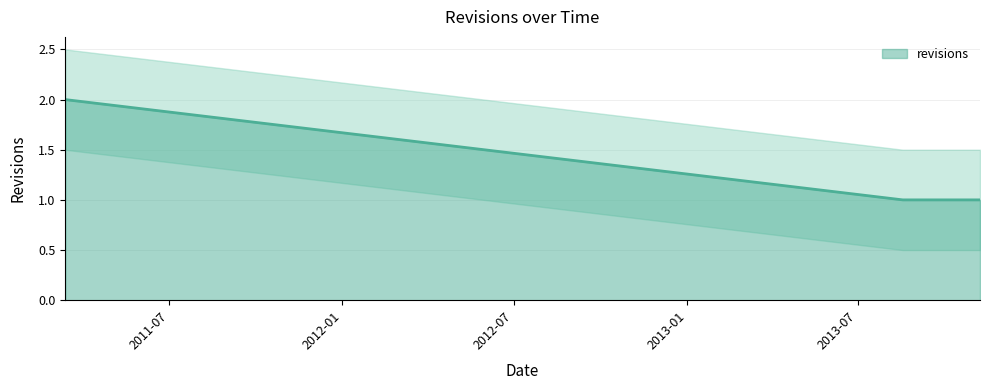

Reading left to right, list all the values displayed in this chart.

2011-03-13=2	2013-08-18=1	2013-09-01=1	2013-11-08=1